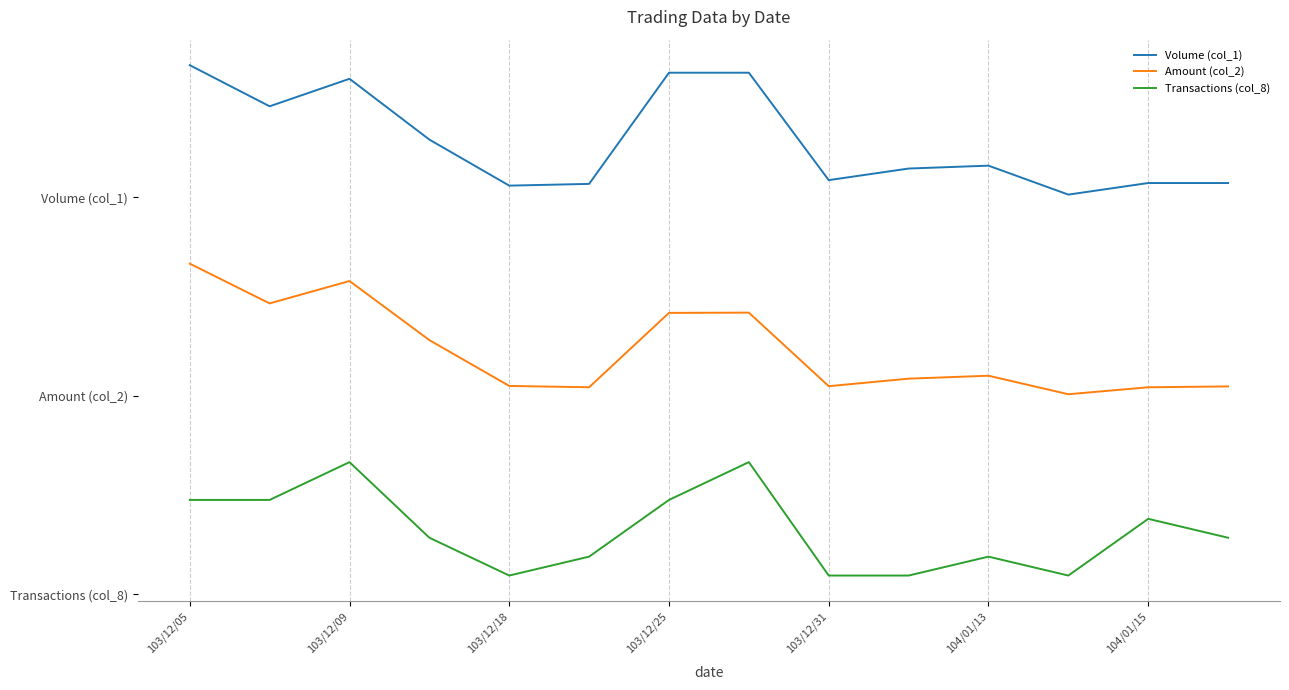

In Transactions (col_8), how many points are higher than both neighbors (excluding endpoints)?

4